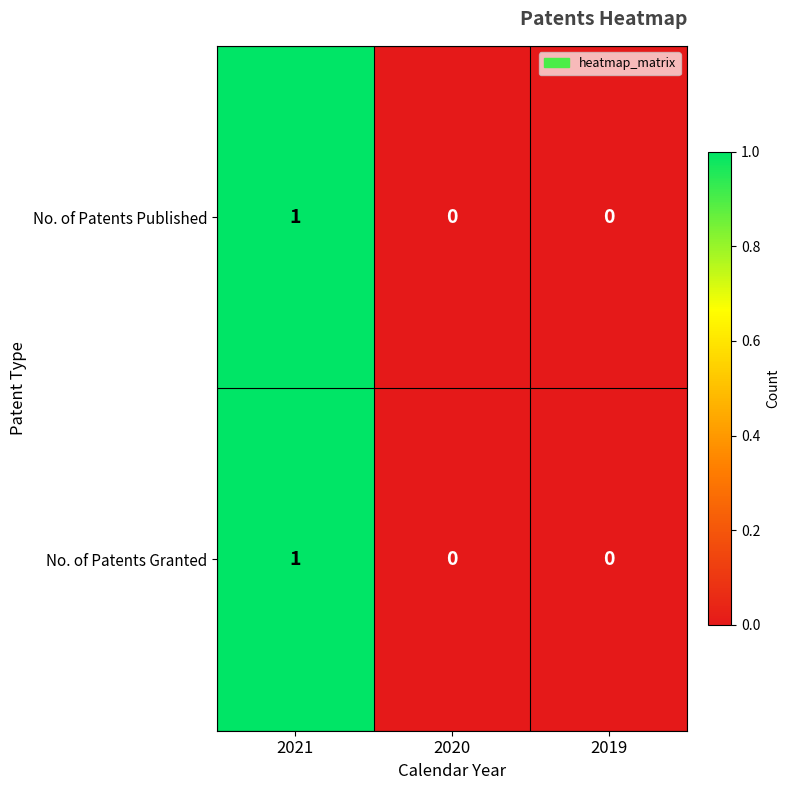

Reading left to right, what are all the values shown in this chart?

No. of Patents Published: 1	0	0
No. of Patents Granted: 1	0	0